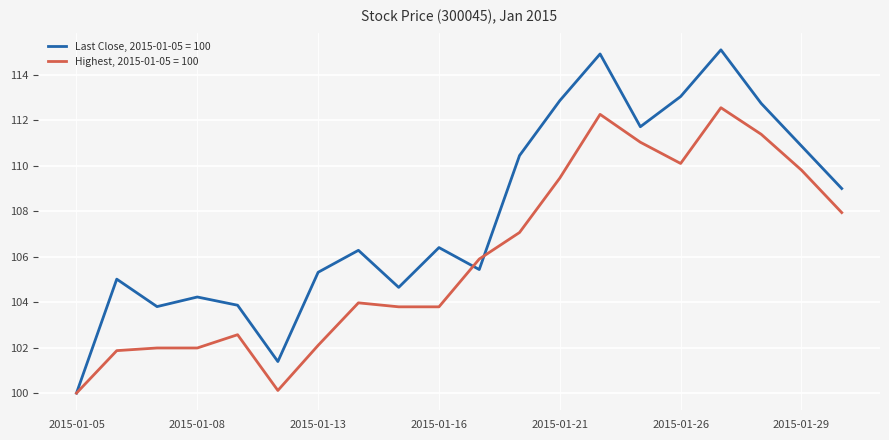

Which series has the largest total across all categories?

Last Close, 2015-01-05 = 100